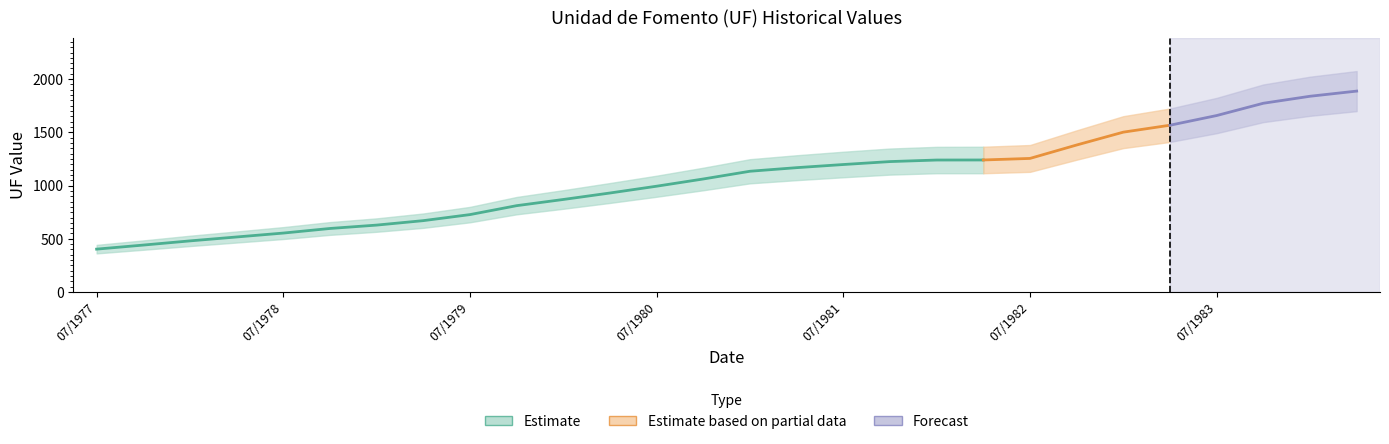

What is the sum of all values?

16894.8